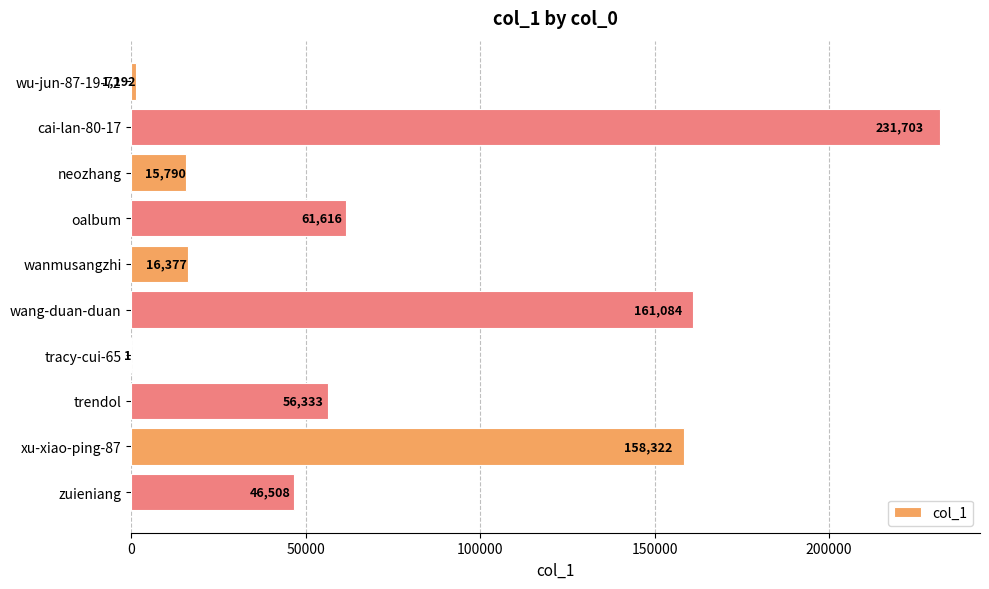

The chart shows a value of 374781 at cai-lan-80-17. True or false?

False